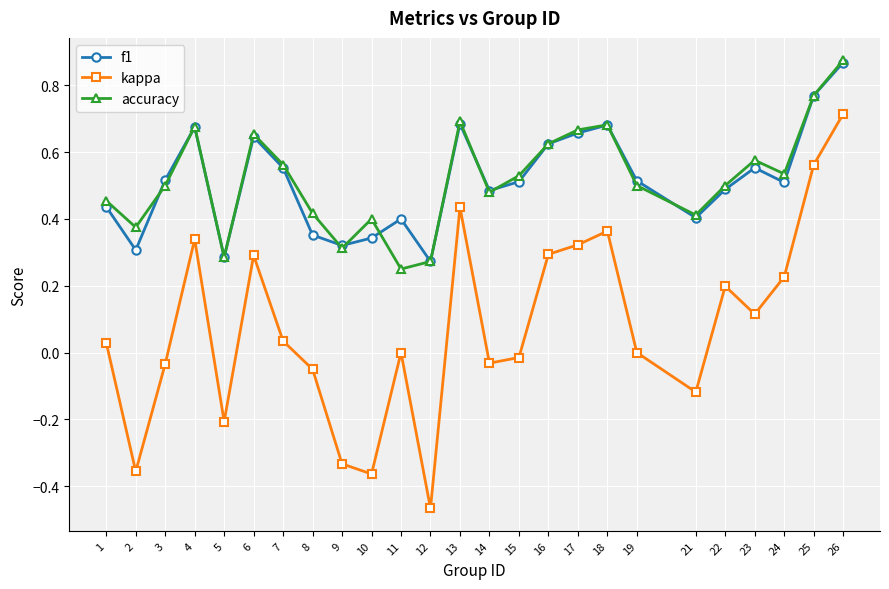

The value of kappa at 8 is -0.0. True or false?

False